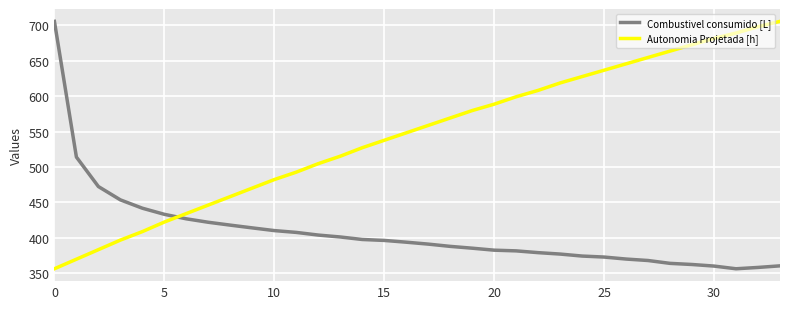

At how many categories does at least one series exceed 450?

30